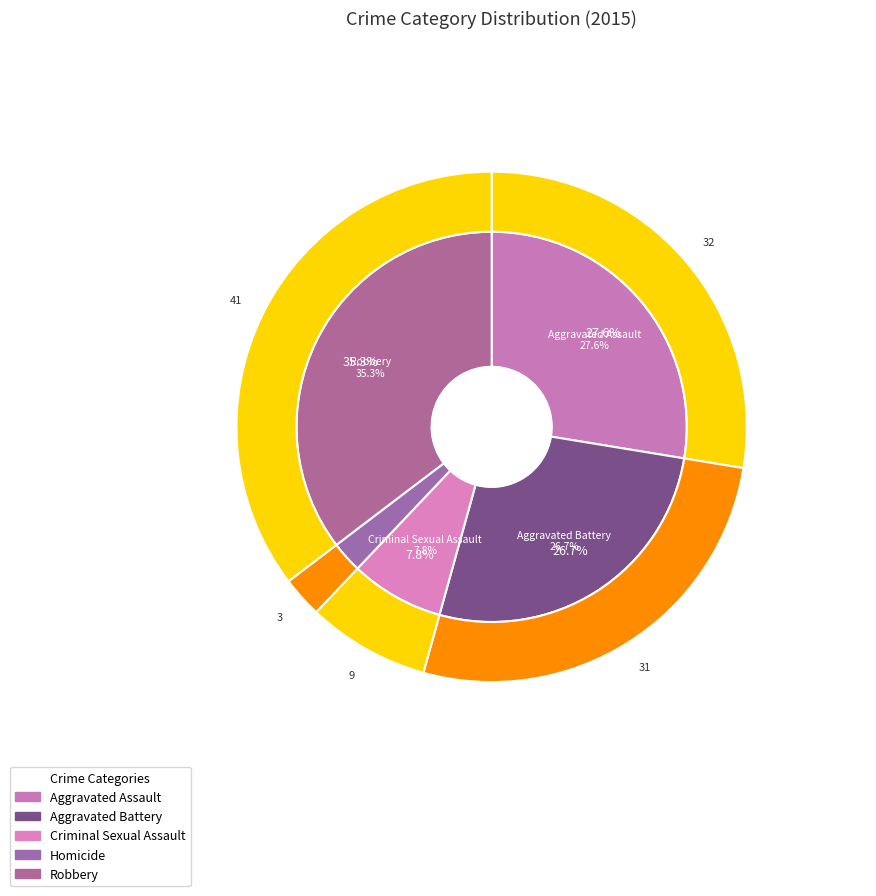

What is the largest slice in the pie chart?

Robbery